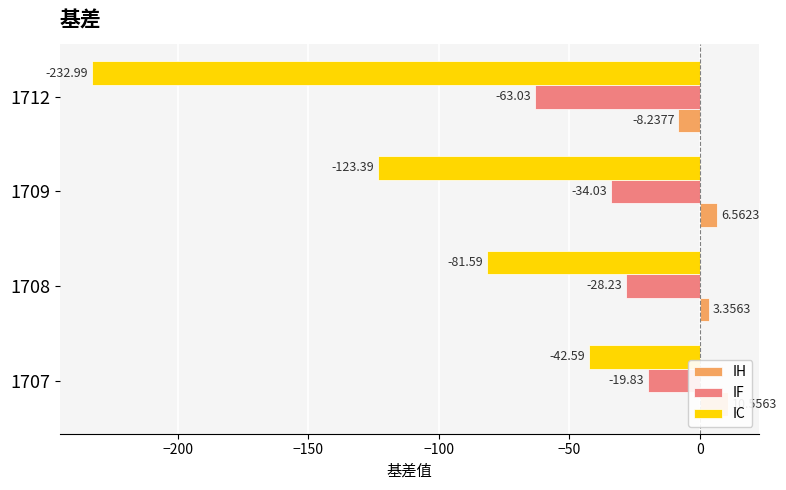

What is the value of the IC bar at the 2nd from the left?

-81.6